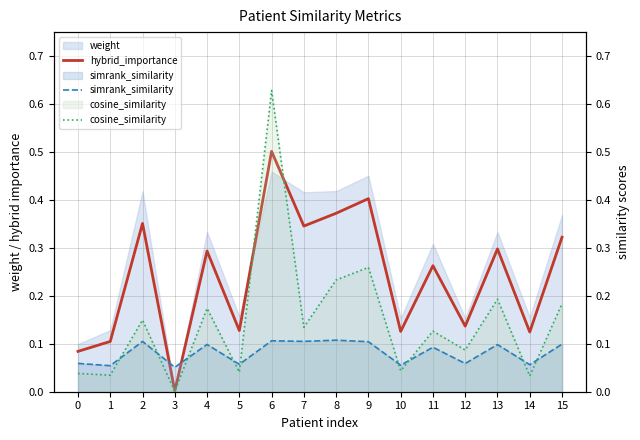

How many lines are shown in the chart?

3